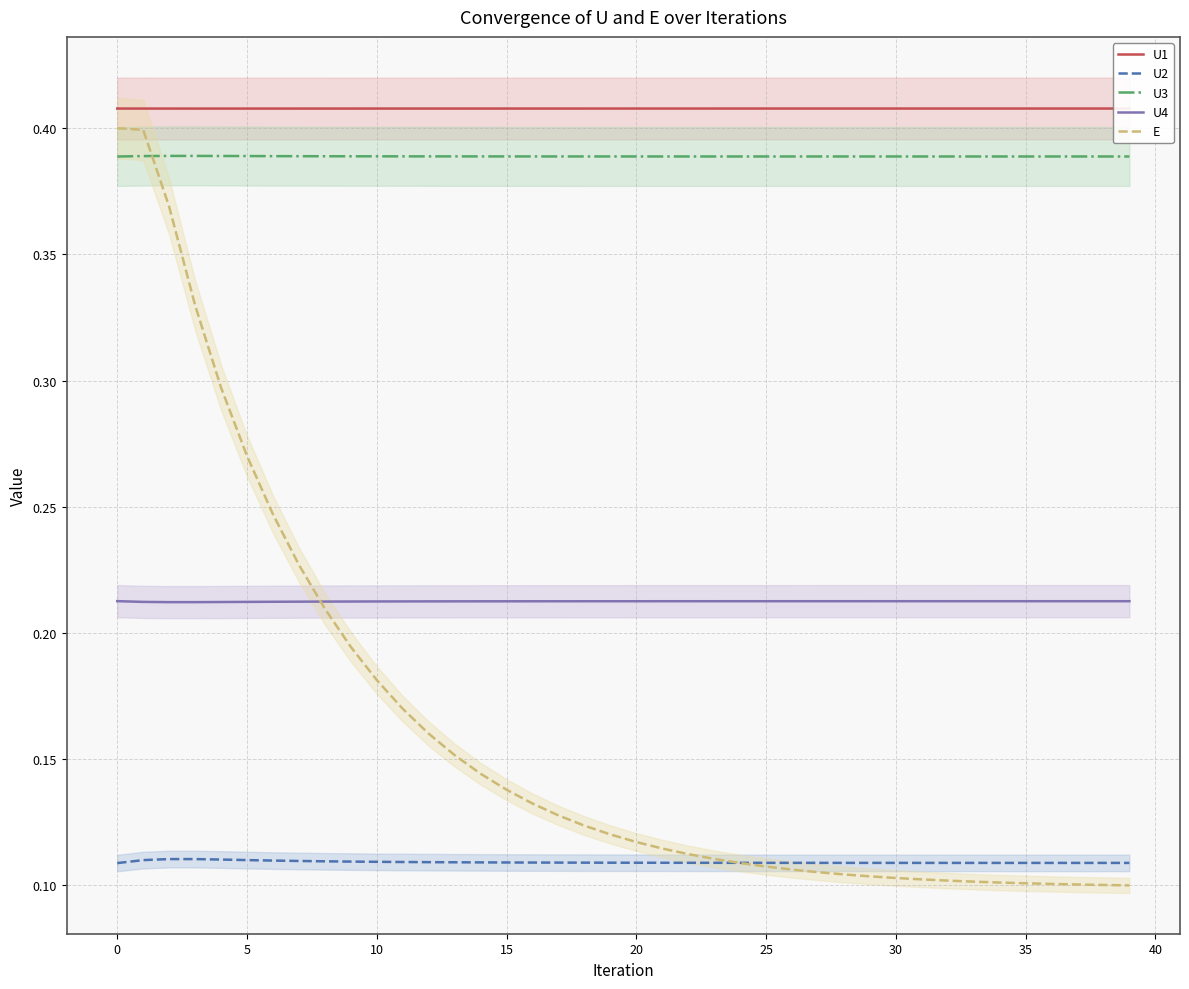

True or false: U1 has more than 2 interior local peaks.

False